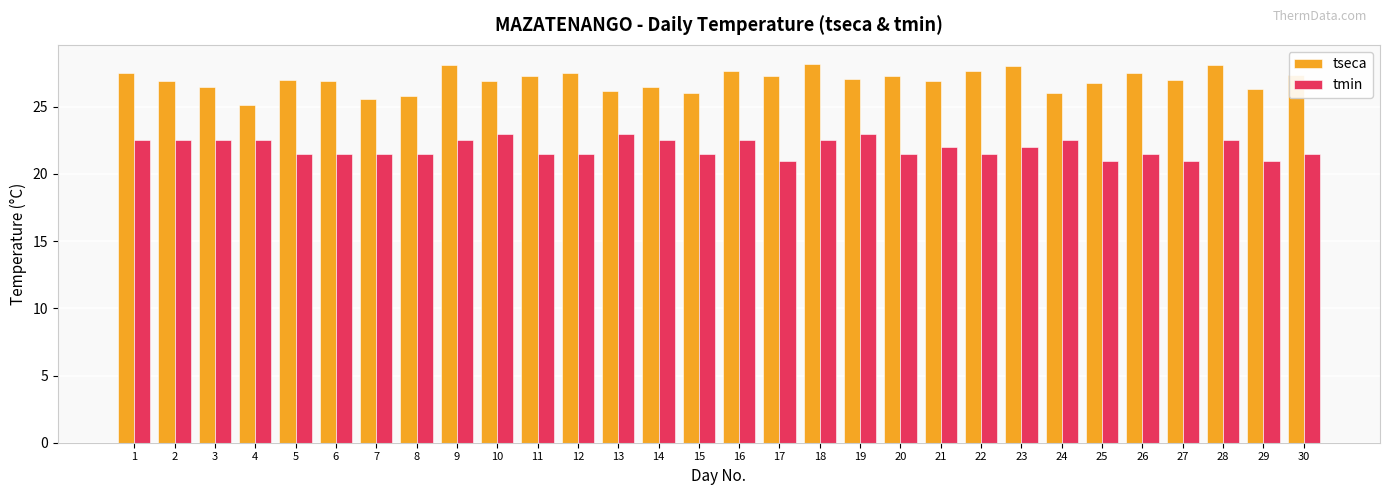

What is the total value across all series at 12?

49.0